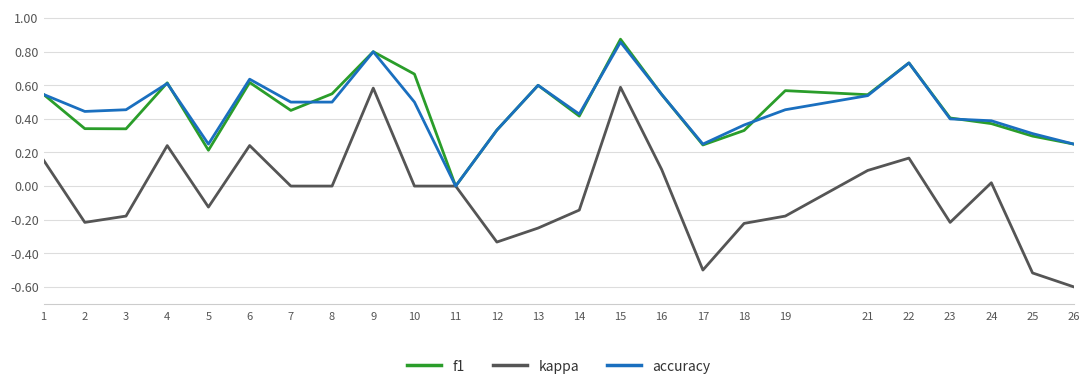

Which category has the highest value across all series?

15